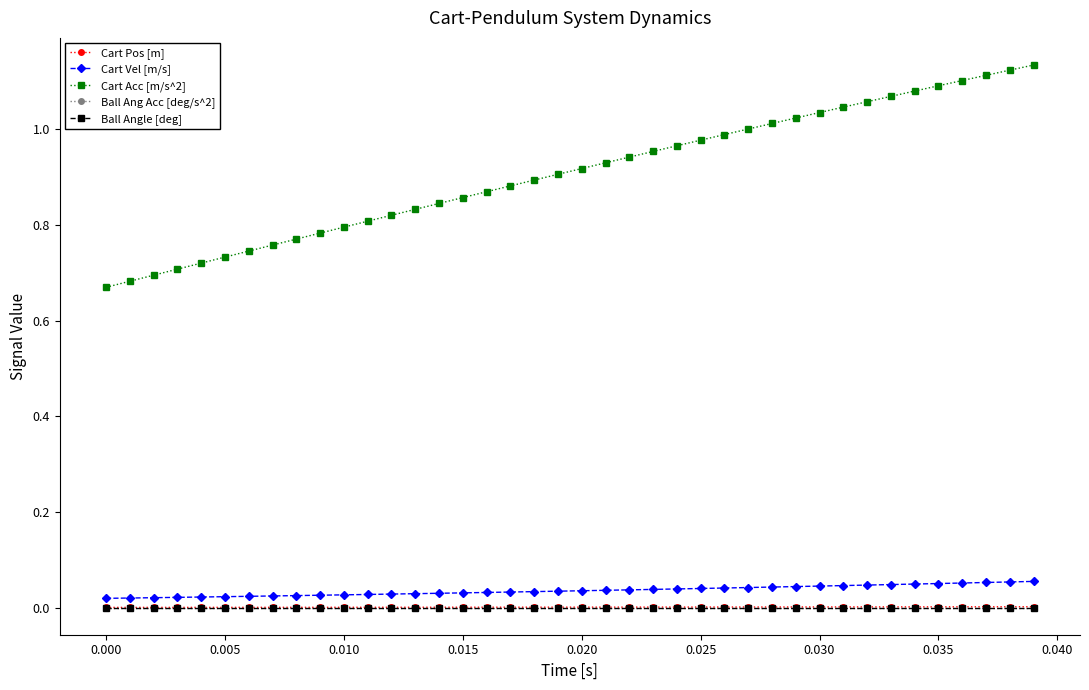

How many lines are shown in the chart?

5